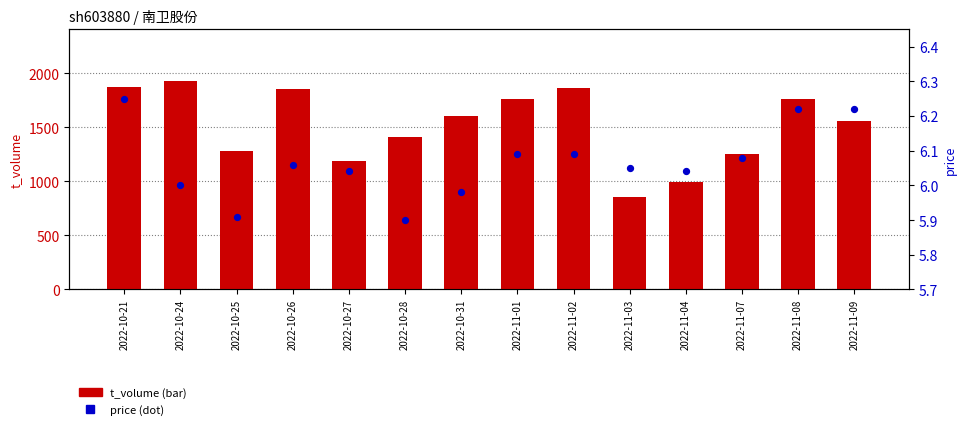

At how many categories does at least one series exceed 17?

14